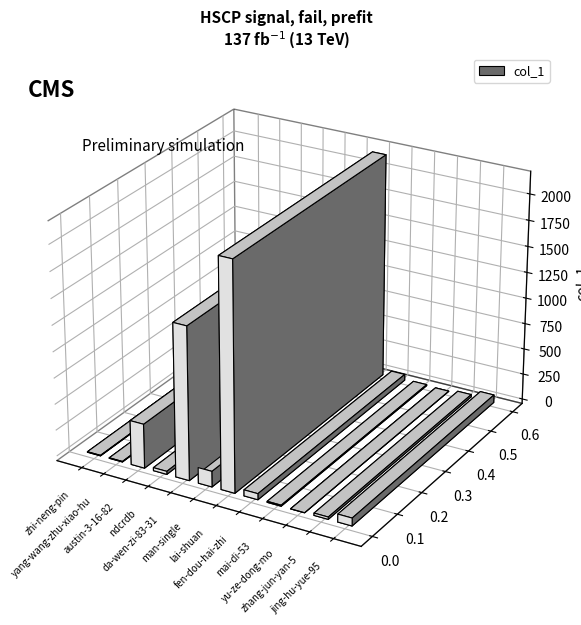

What is the change in value from yang-wang-zhu-xiao-hu to ndcrdb?

+24